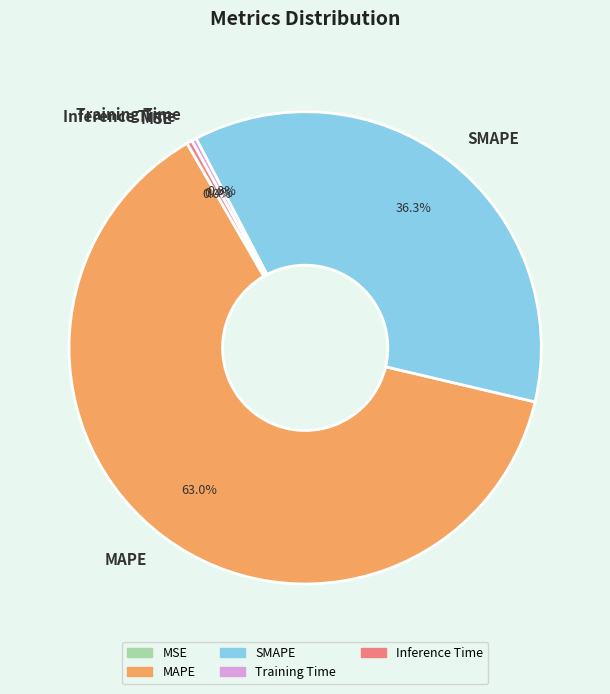

What is the largest slice in the pie chart?

MAPE